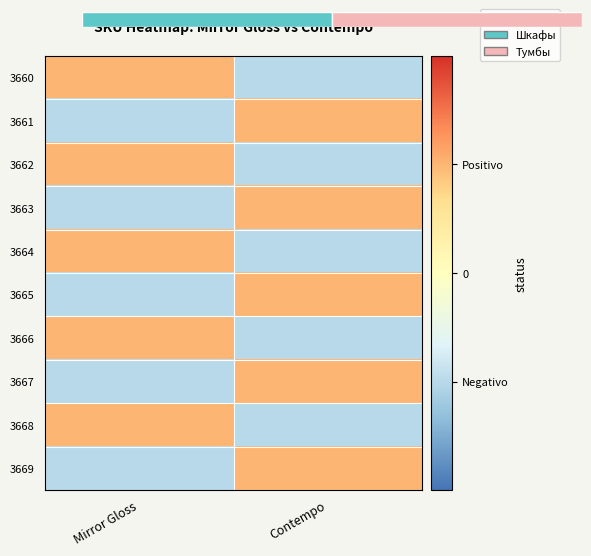

At Contempo, list the series in order from largest to smallest.

3661, 3663, 3665, 3667, 3669, 3660, 3662, 3664, 3666, 3668